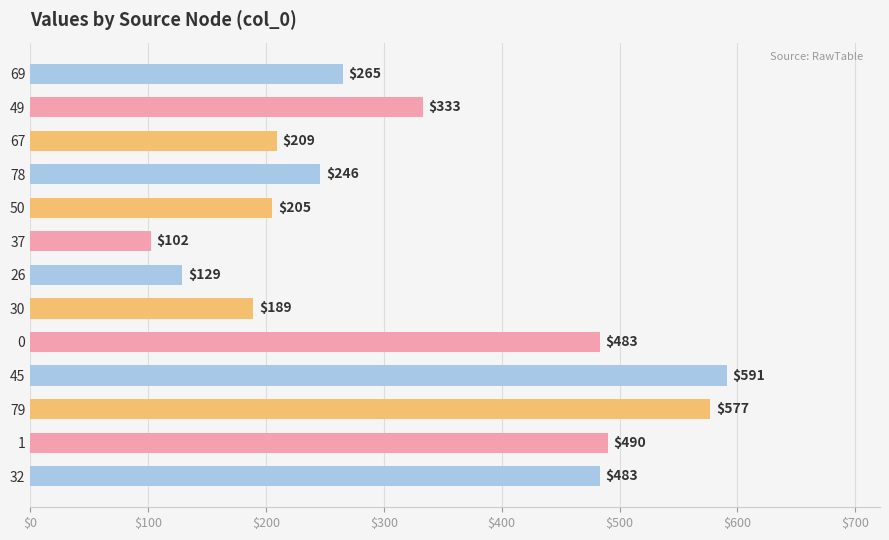

True or false: the data shows 389 at 45.

False